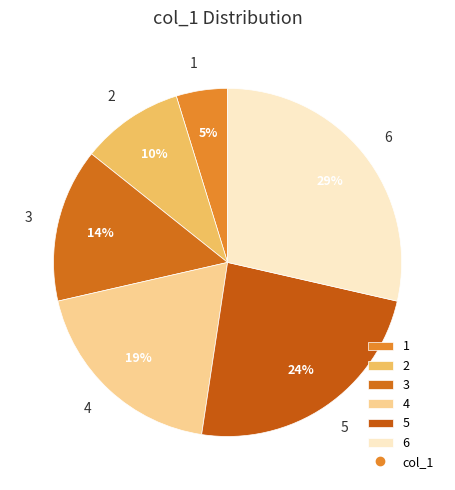

To the nearest percent, what is the difference between the 6 and 2 slice percentages?

19%